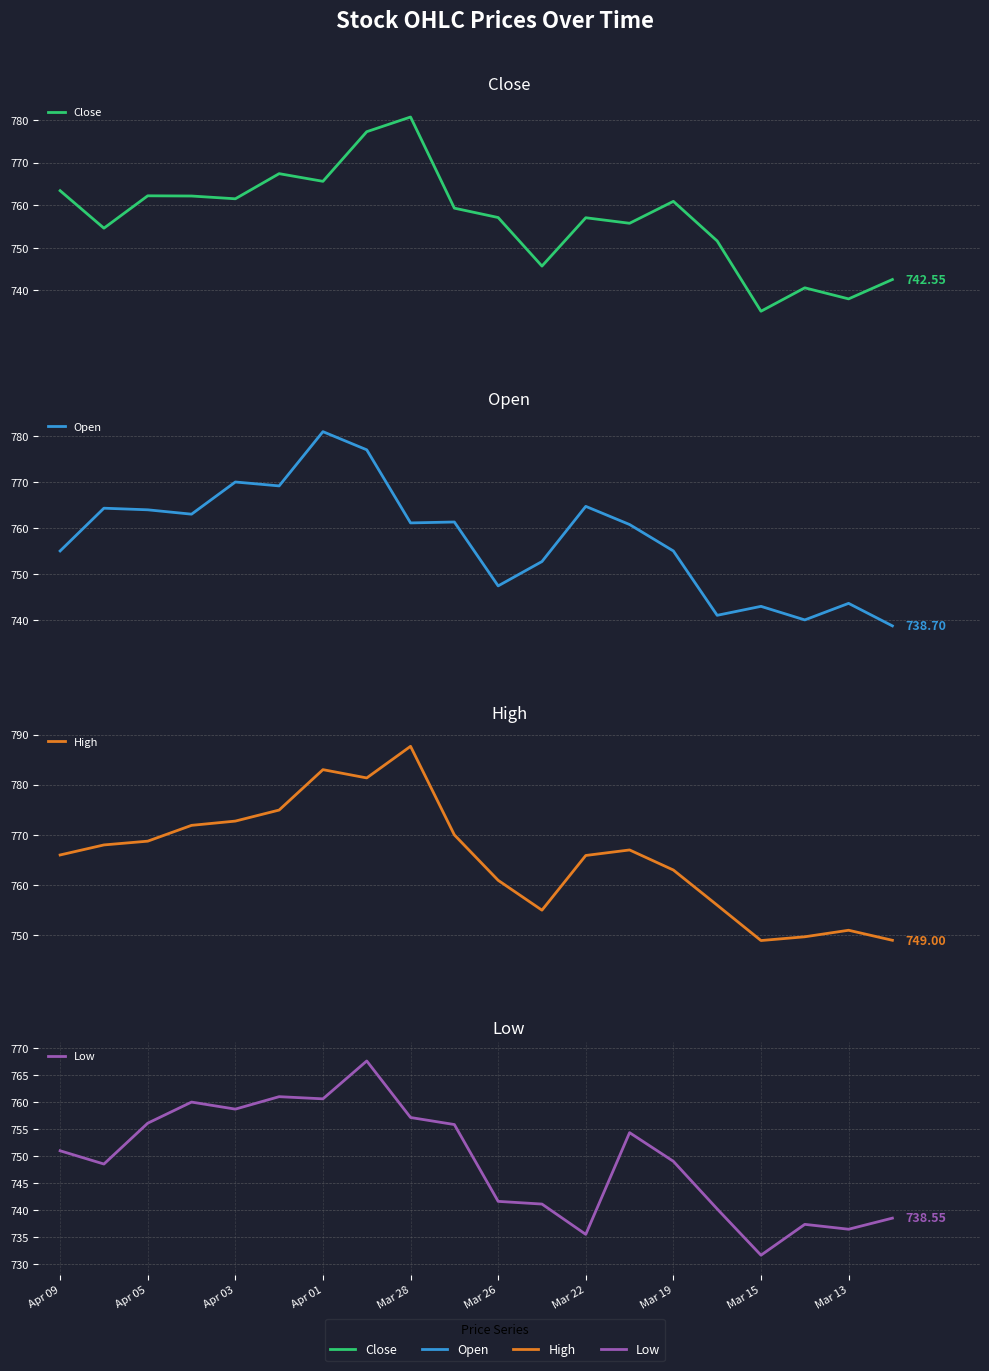

Which series has the largest total across all categories?

High